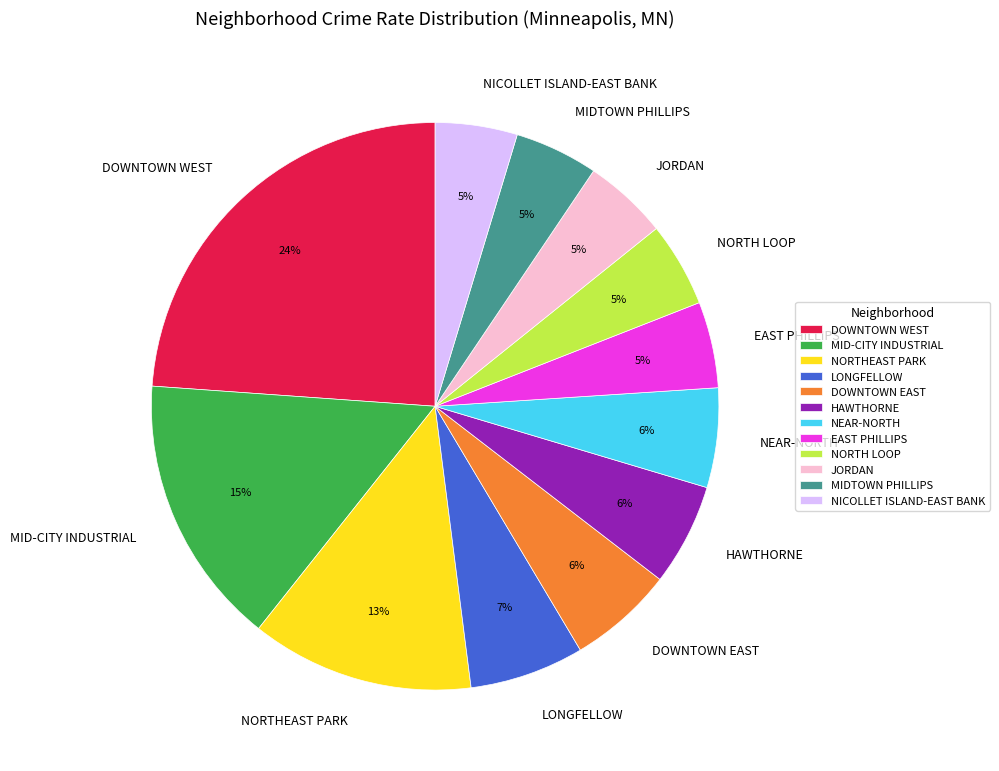

Is there any slice that represents more than half of the pie?

No